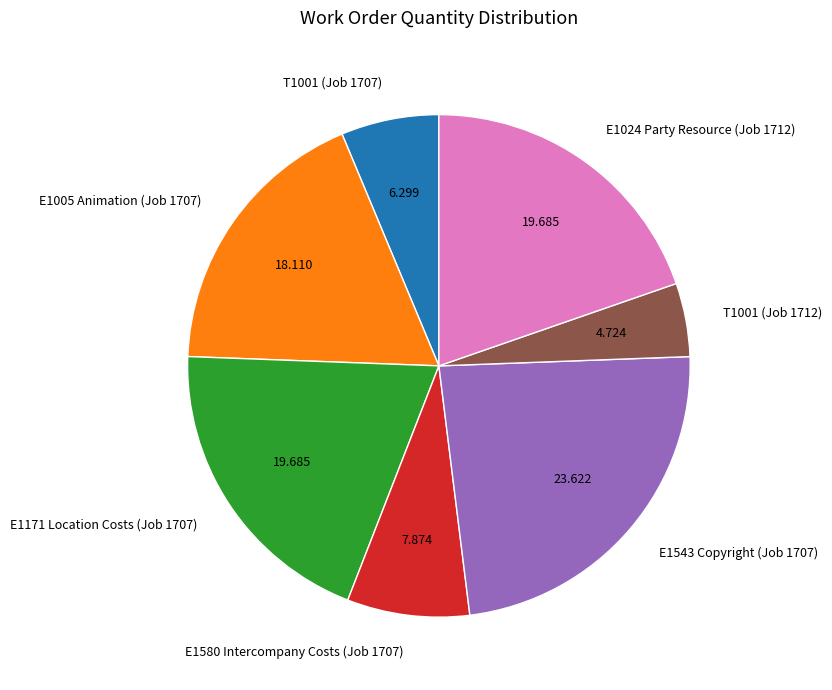

How many slices are in this pie chart?

7